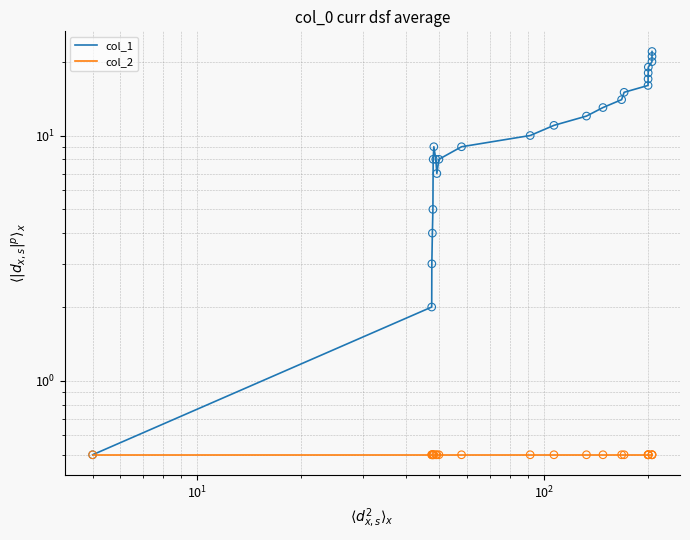

Is the value of col_1 at 20 greater than the value of col_2 at $\mathdefault{10^{-1}}$?

Yes